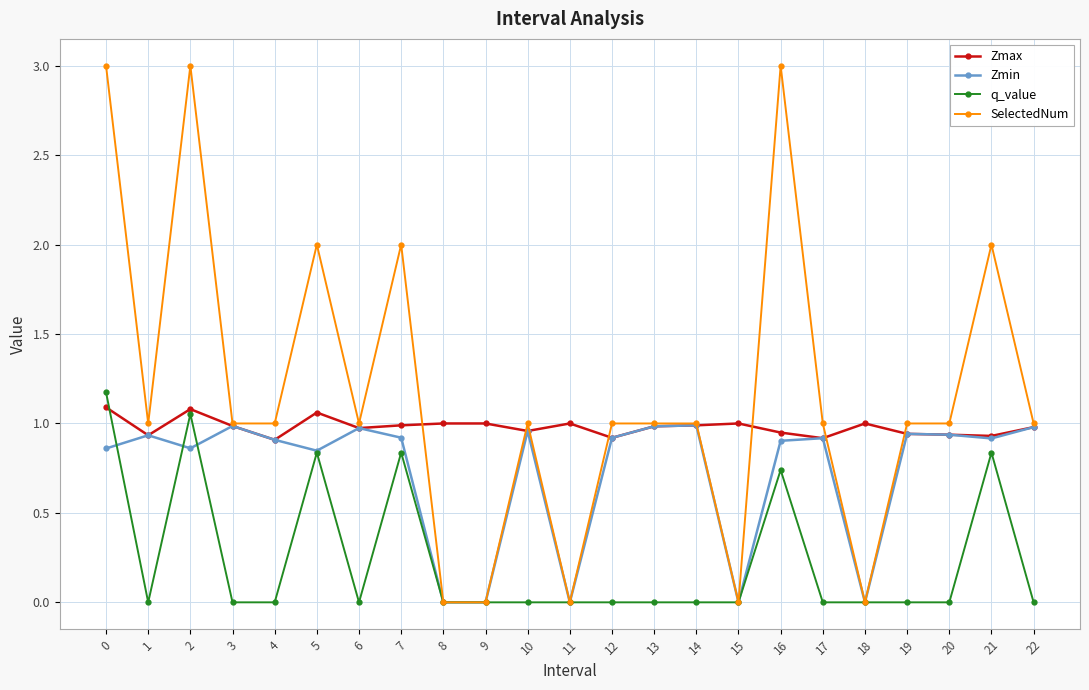

Where is the first local maximum for Zmin?

1